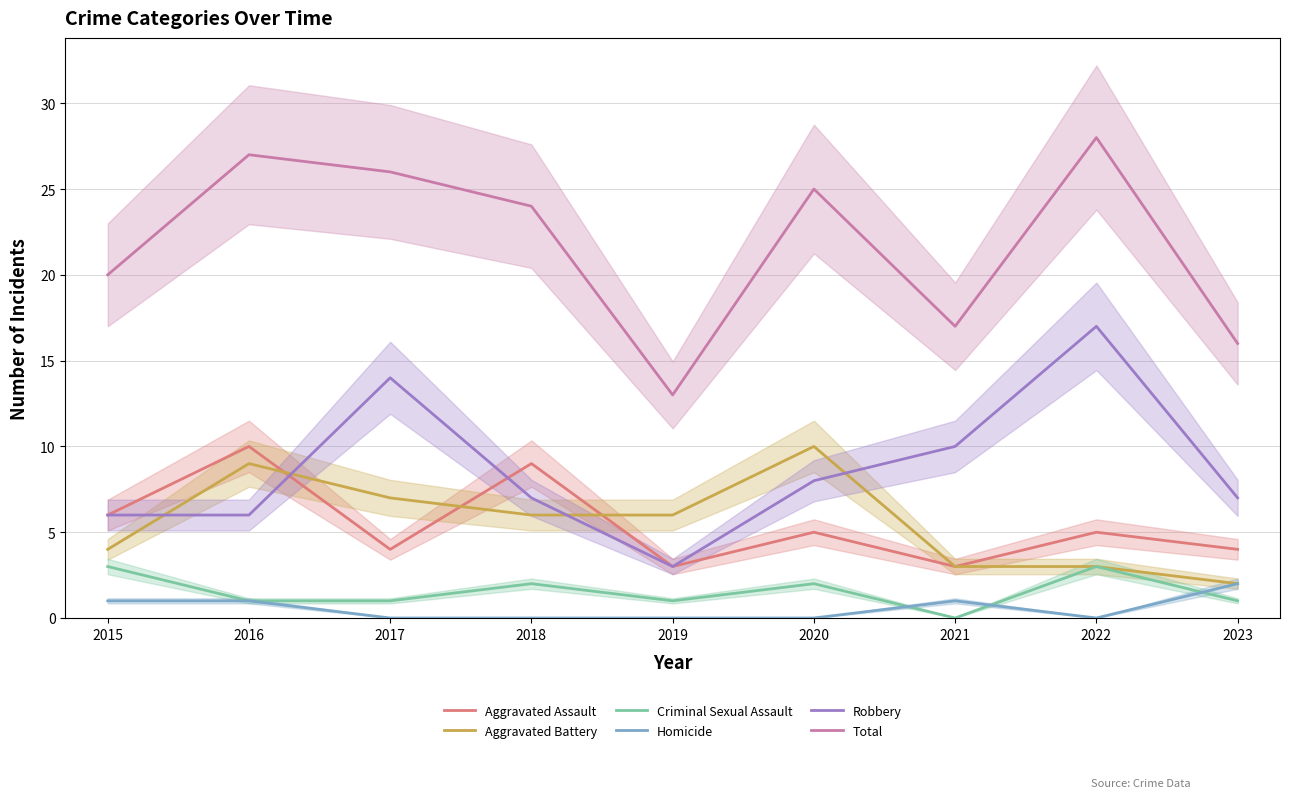

The Homicide series shows -1 at 2017. True or false?

False